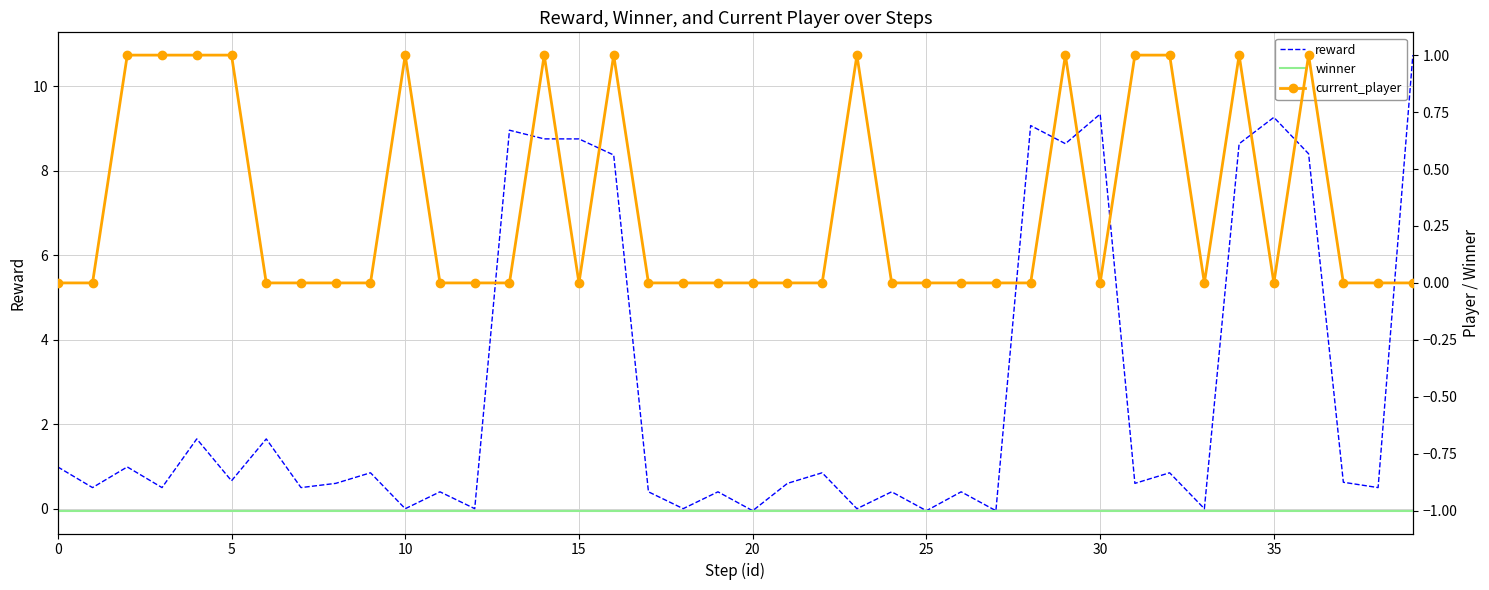

True or false: current_player and reward cross at least once.

True